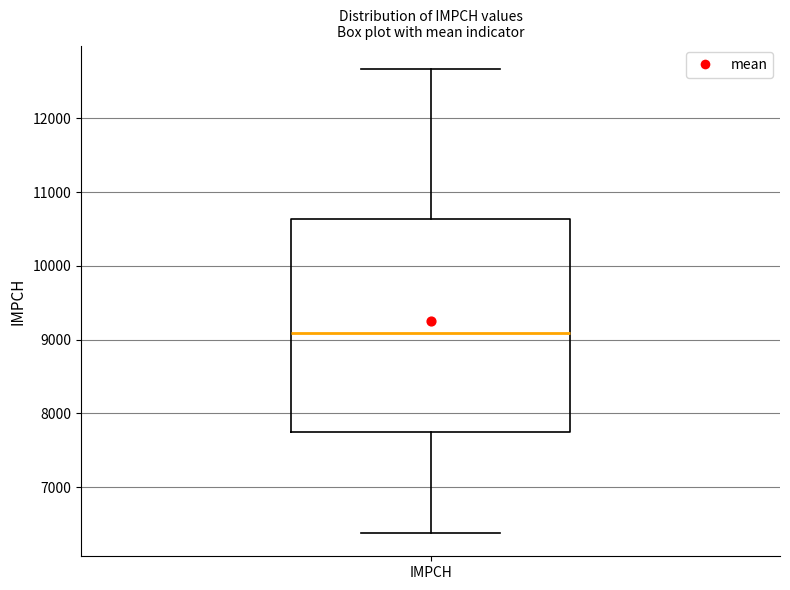

Read this box plot against the y-axis: the position of the median line, the range covered by the box, and the ends of both whiskers. The values are not printed on the chart, so give them approximately, as read against the axis.

median 9100, box 7700 to 10600, whiskers 6400 to 12700